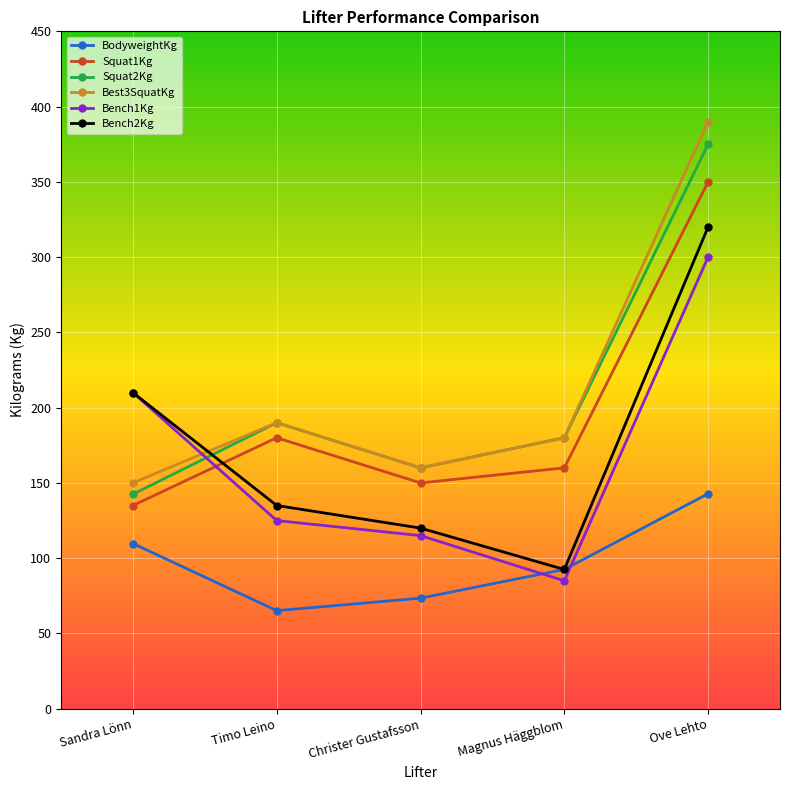

Which series changed the most between Sandra Lönn and Ove Lehto?

Best3SquatKg